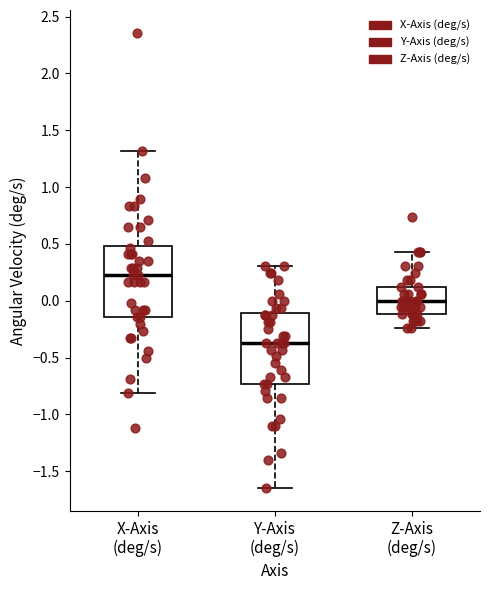

Which box's median line is the lowest?

Y-Axis (deg/s)